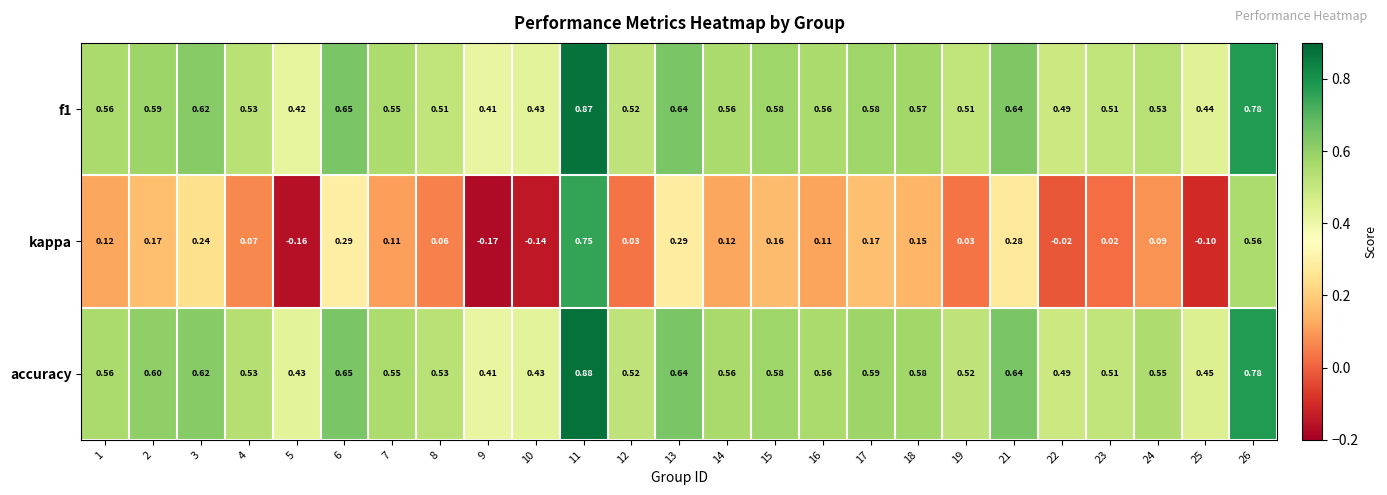

Which series has the largest total across all categories?

accuracy